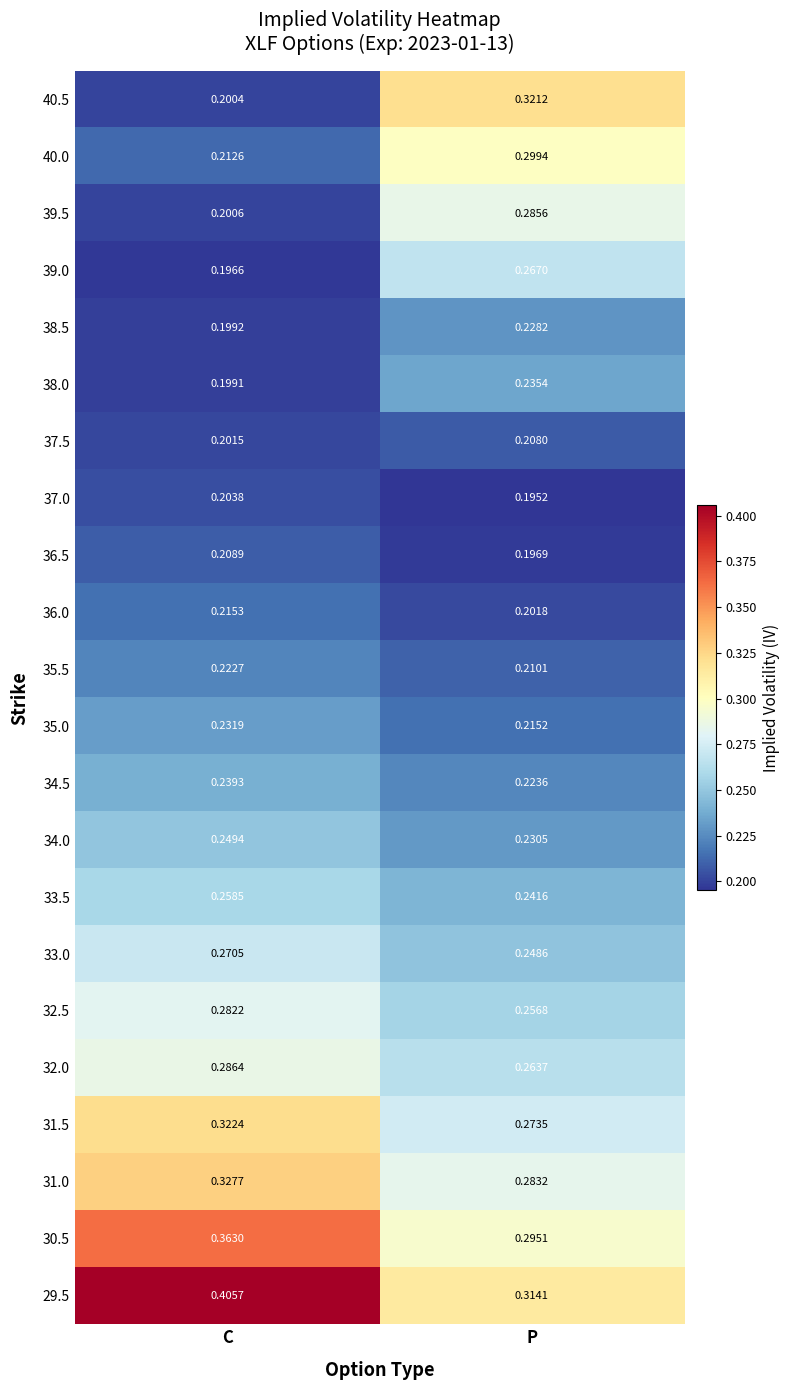

At which category is the sum across all series the highest?

C